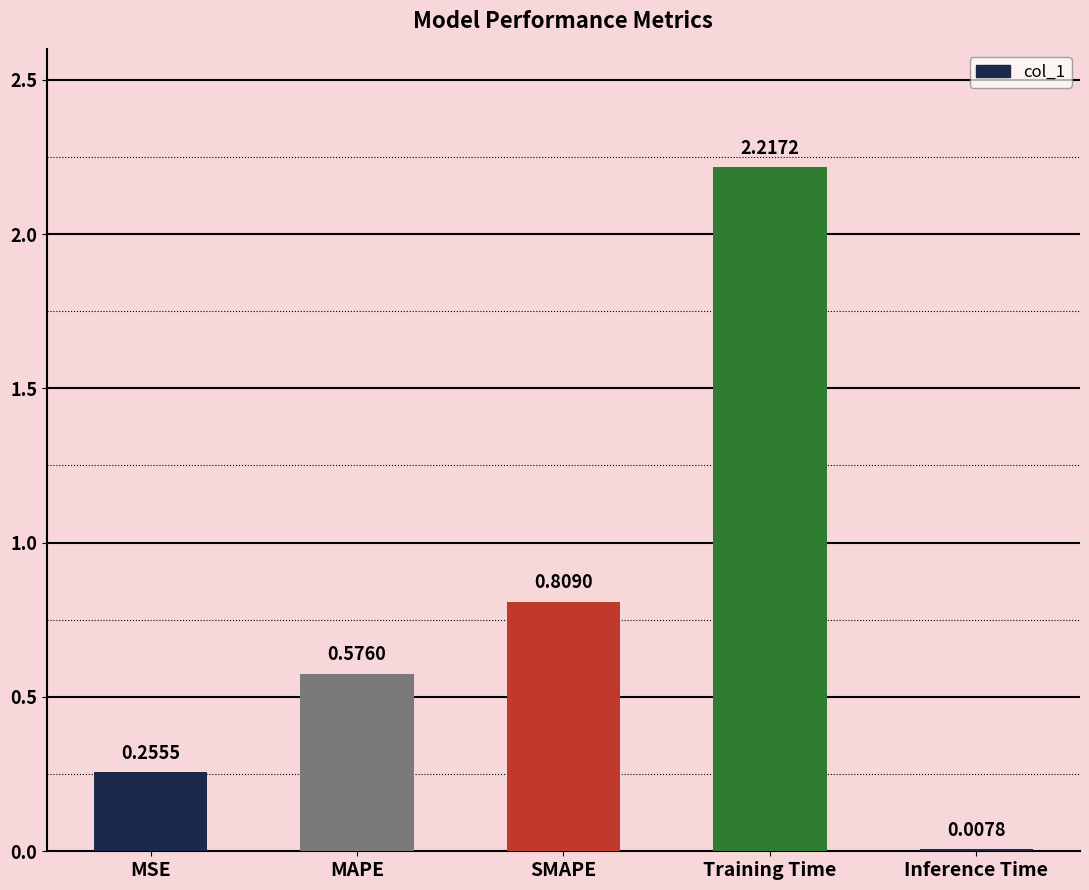

Rank the categories by value from lowest to highest.

Inference Time, MSE, MAPE, SMAPE, Training Time